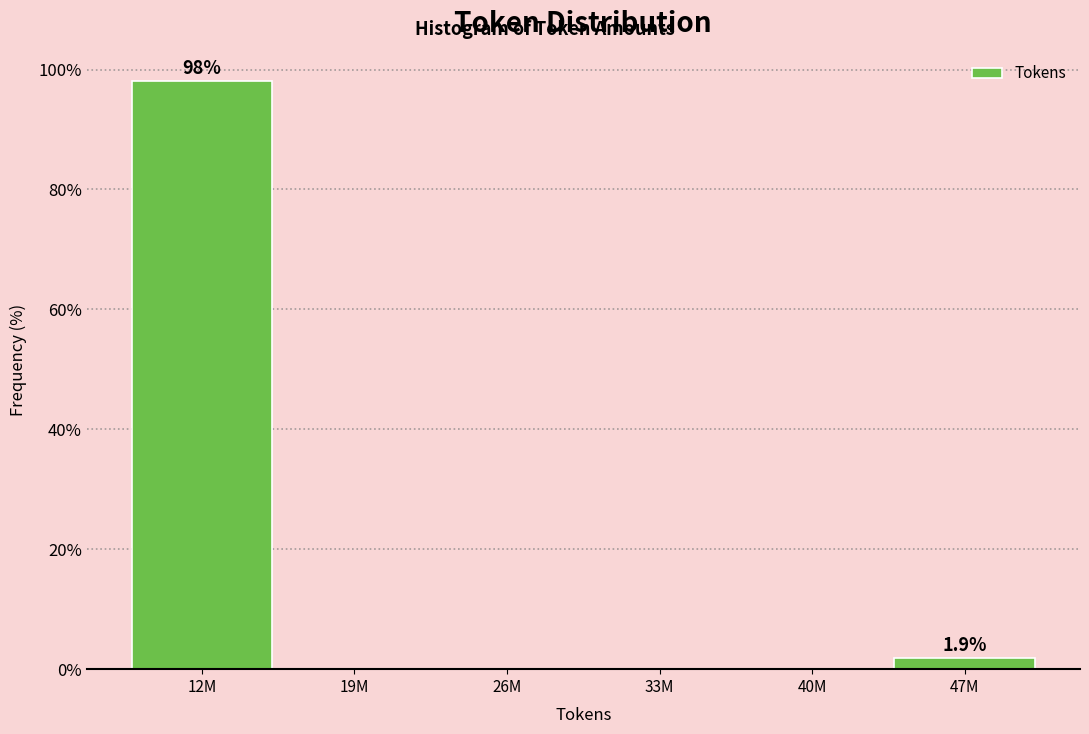

Reading left to right, what are all the values shown in this chart?

12M=98.1	19M=0.0	26M=0.0	33M=0.0	40M=0.0	47M=1.9